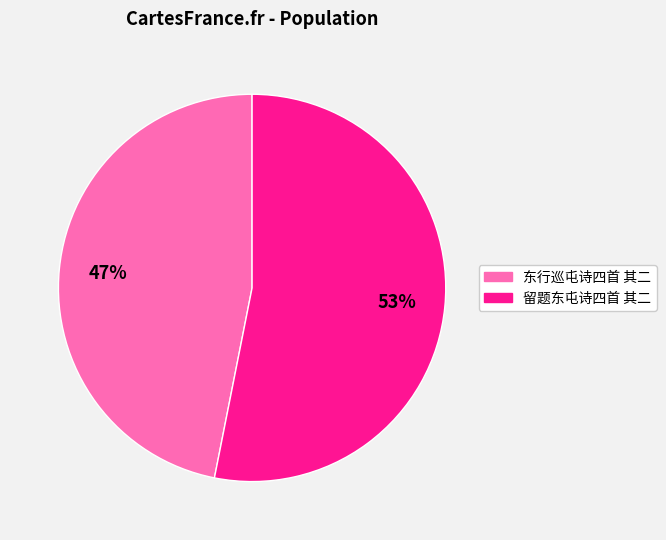

What is the majority slice?

留题东屯诗四首 其二